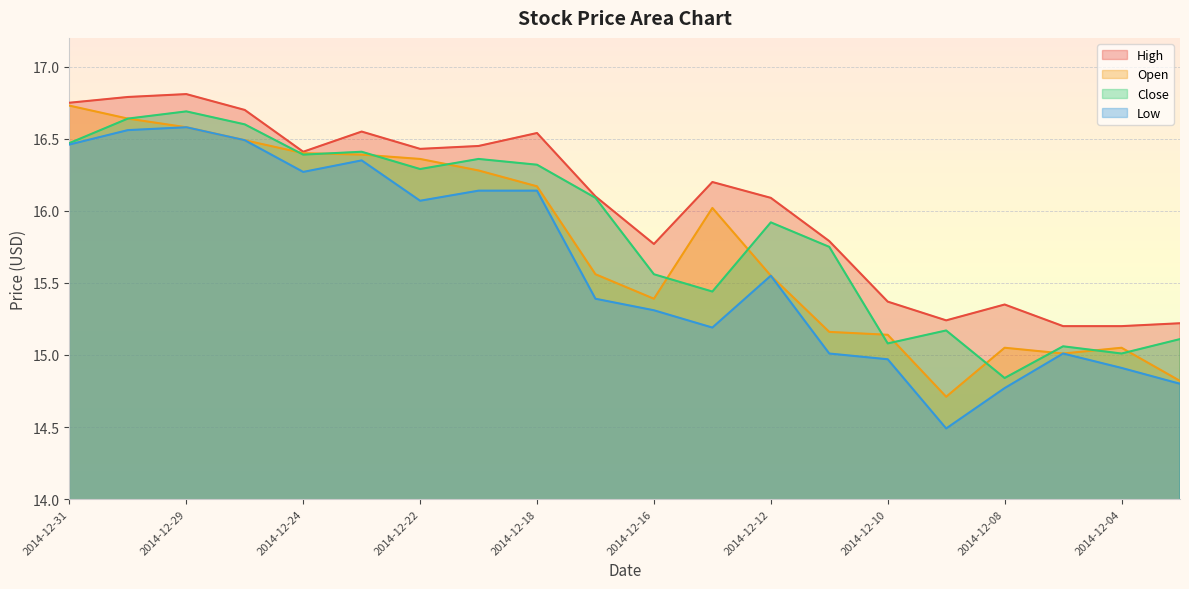

What is the sum of the Low values at 2014-12-08 and 2014-12-30?

31.3